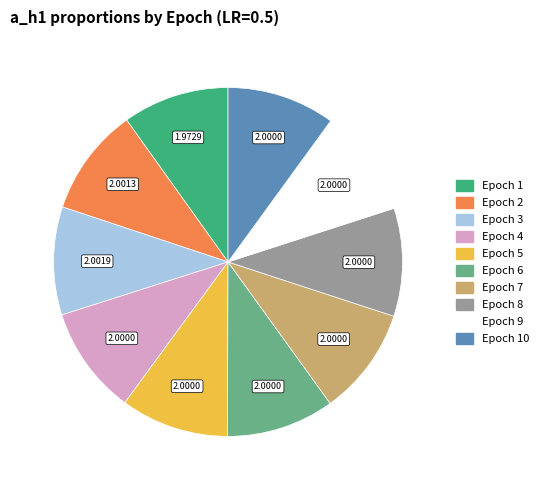

Does any single category account for the majority?

No